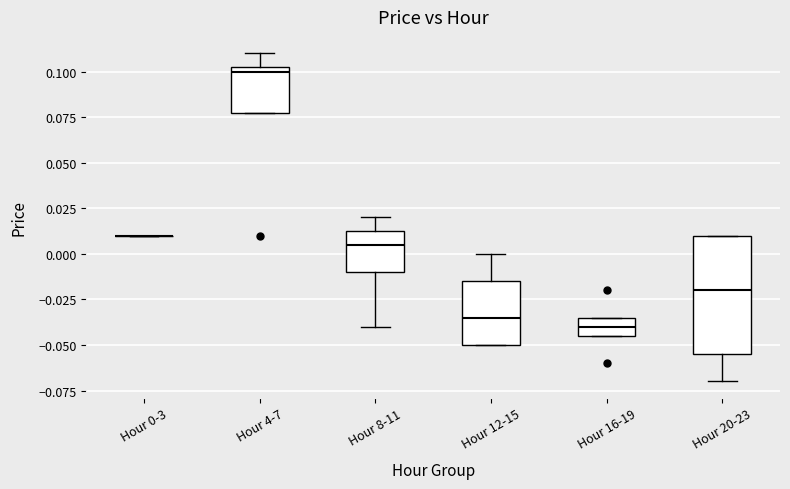

Where is the upper edge of the box for Hour 20-23 on the y-axis? The values are not printed on the chart, so give them approximately, as read against the axis.

0.010